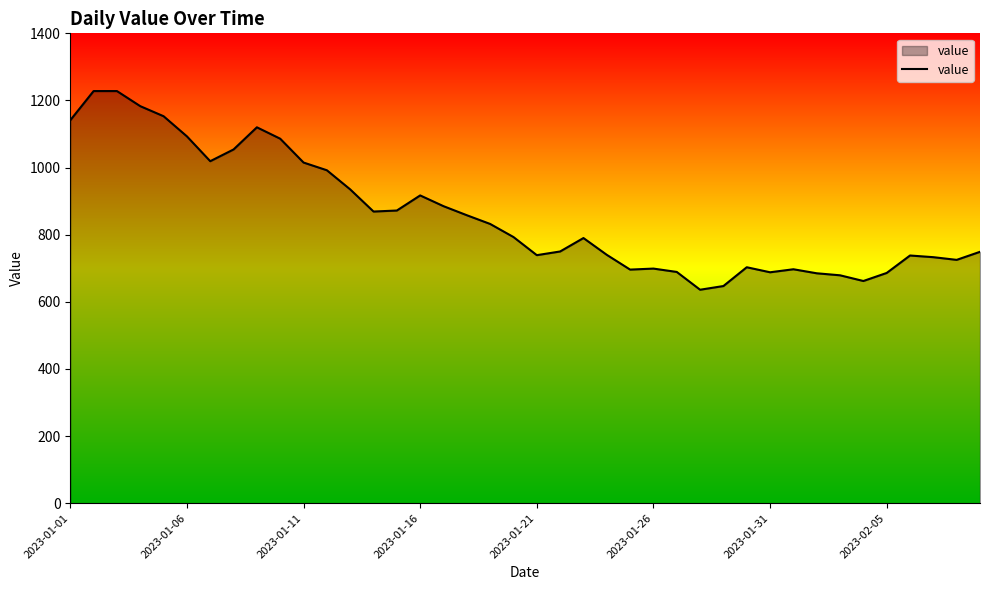

What is the difference between the maximum and minimum values?

592